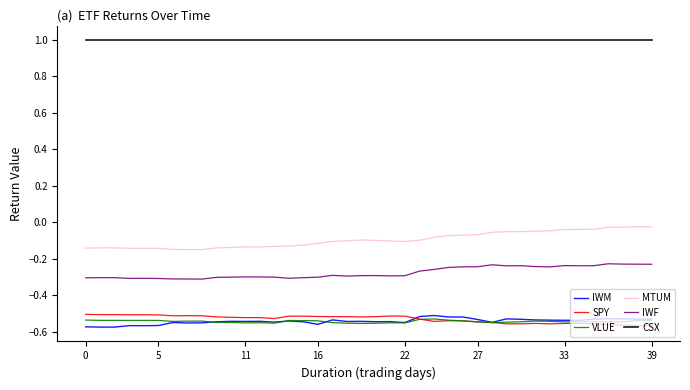

True or false: CSX and IWF intersect in this chart.

False